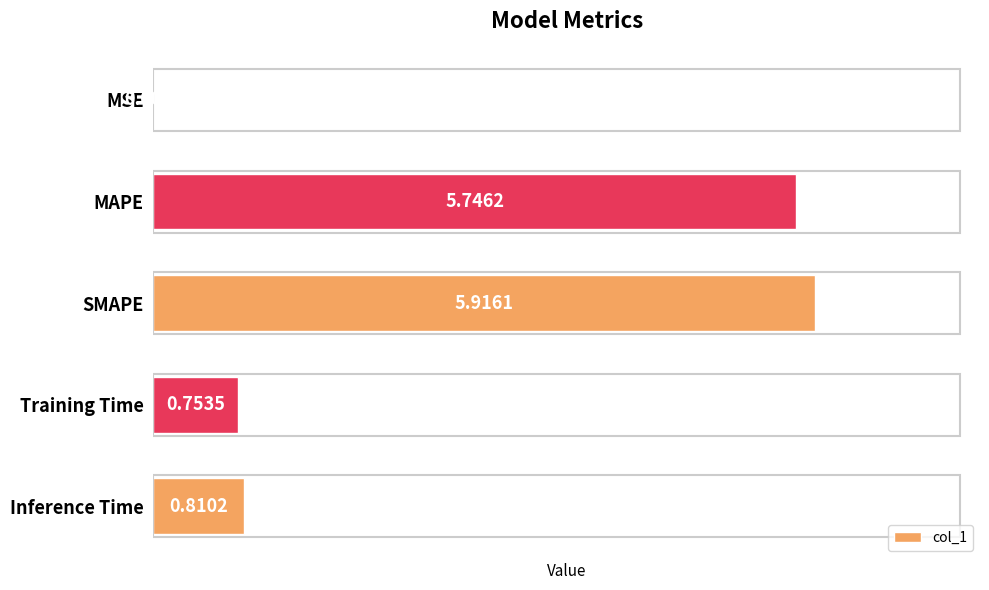

Are the bars horizontal?

Yes